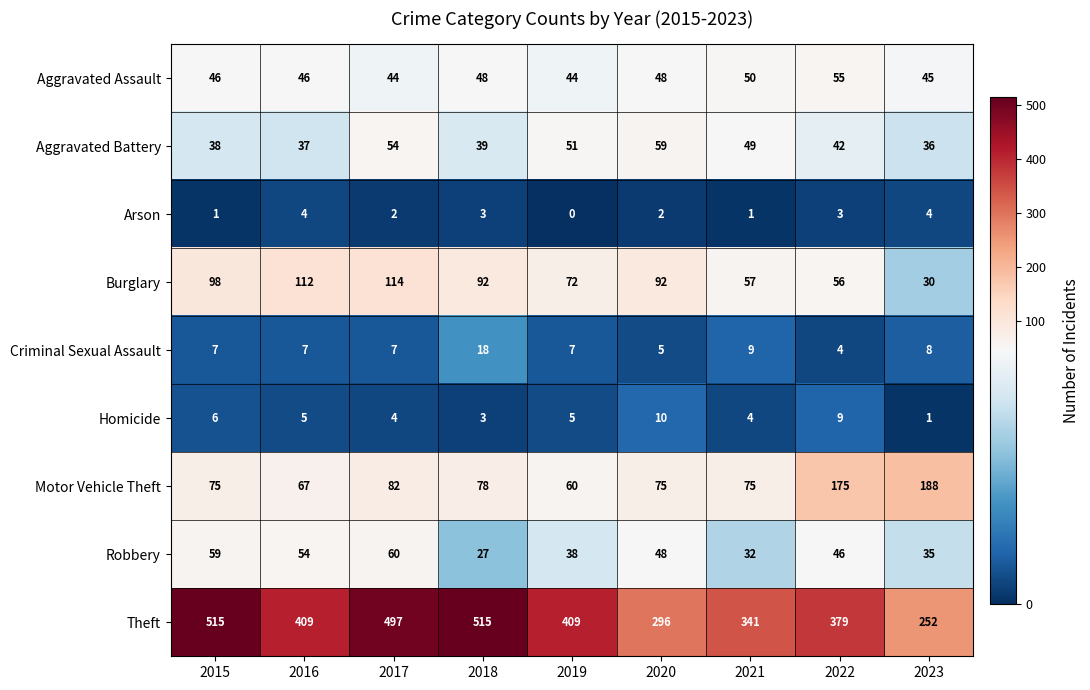

What is the average value of the Criminal Sexual Assault series?

8